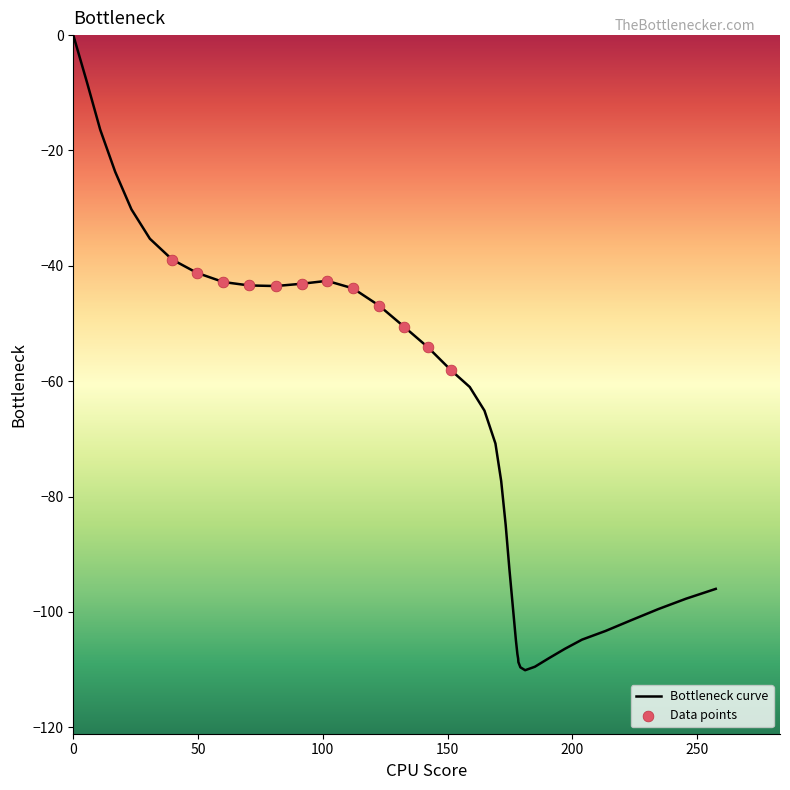

What is the smallest value displayed?

-110.1